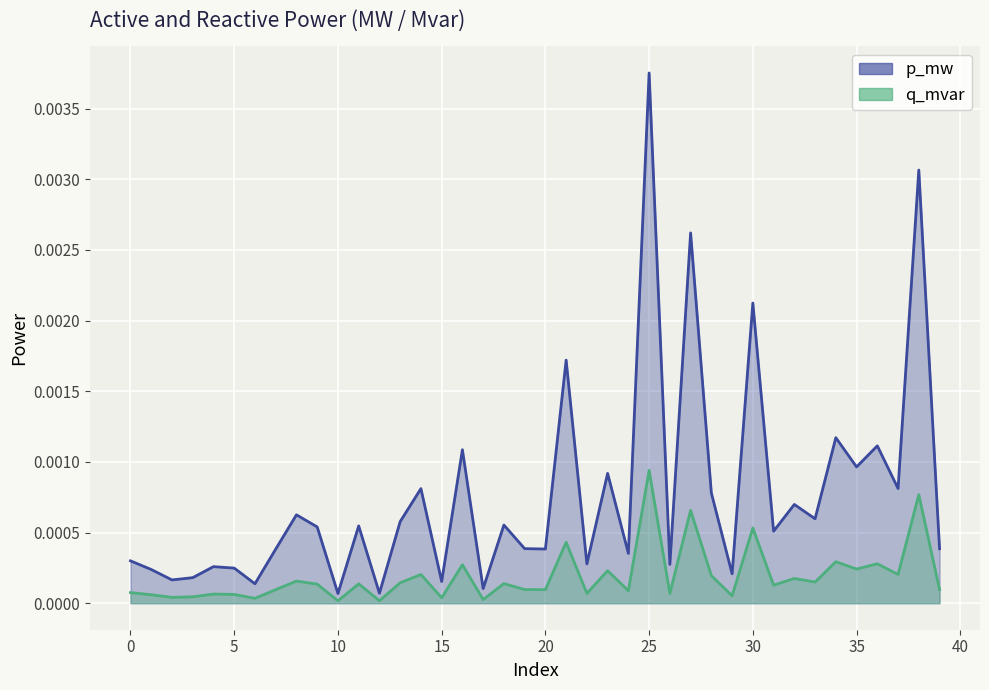

True or false: q_mvar line and p_mw line cross at least once.

False